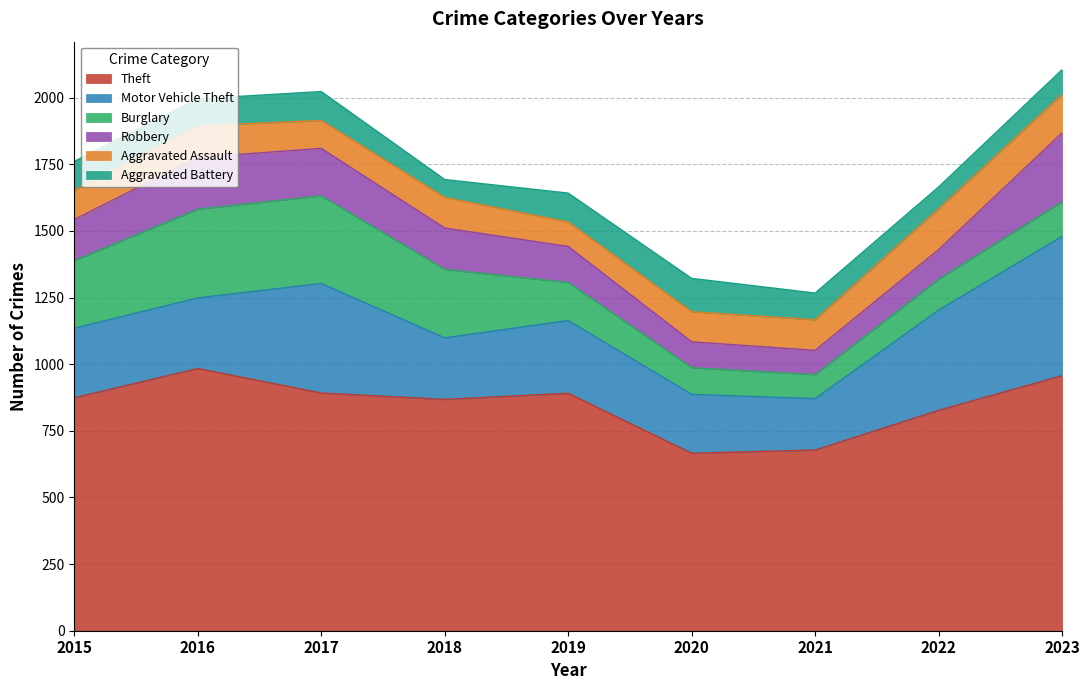

After their last crossing, which series has the higher values: Aggravated Assault or Robbery?

Robbery